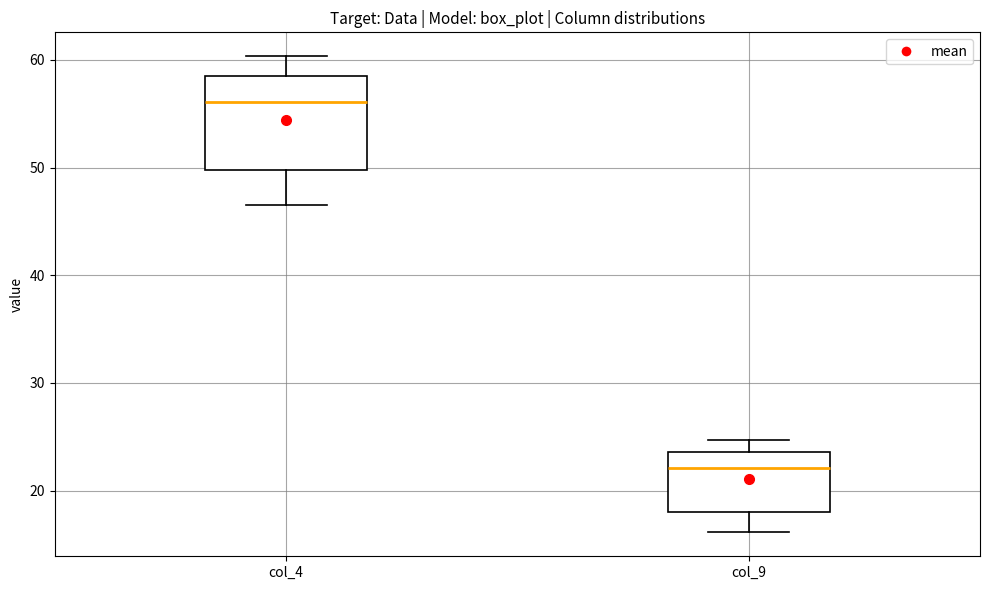

Which box's median line is the highest?

col_4